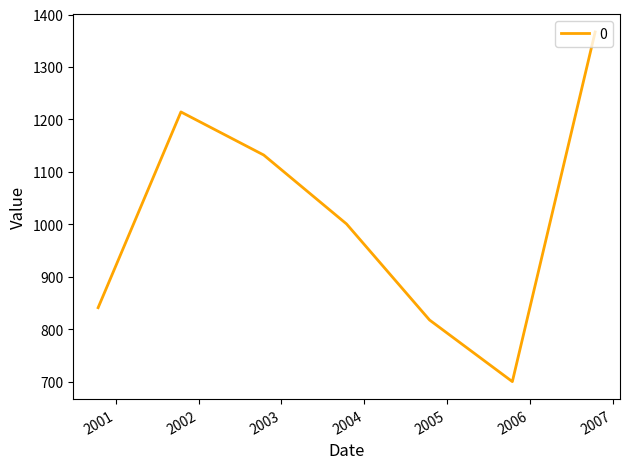

What is the smallest value displayed?

700.6